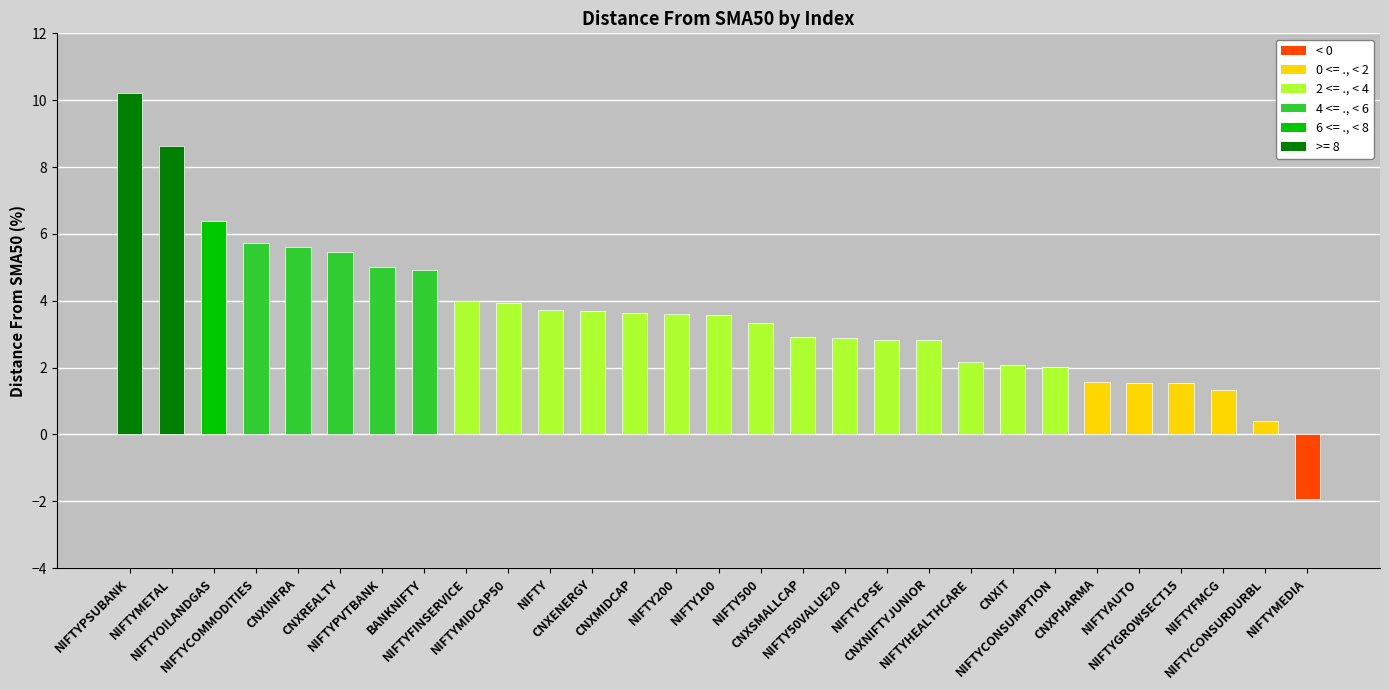

At which category does the chart reach its peak across all series?

NIFTYPSUBANK